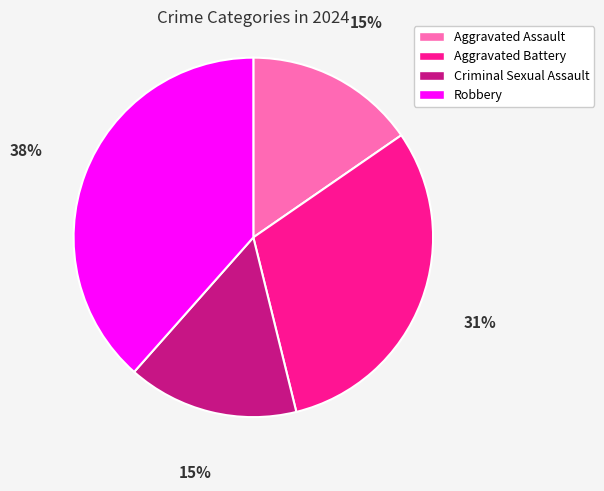

What is the ratio of the value at Aggravated Battery to the value at Robbery?

0.8